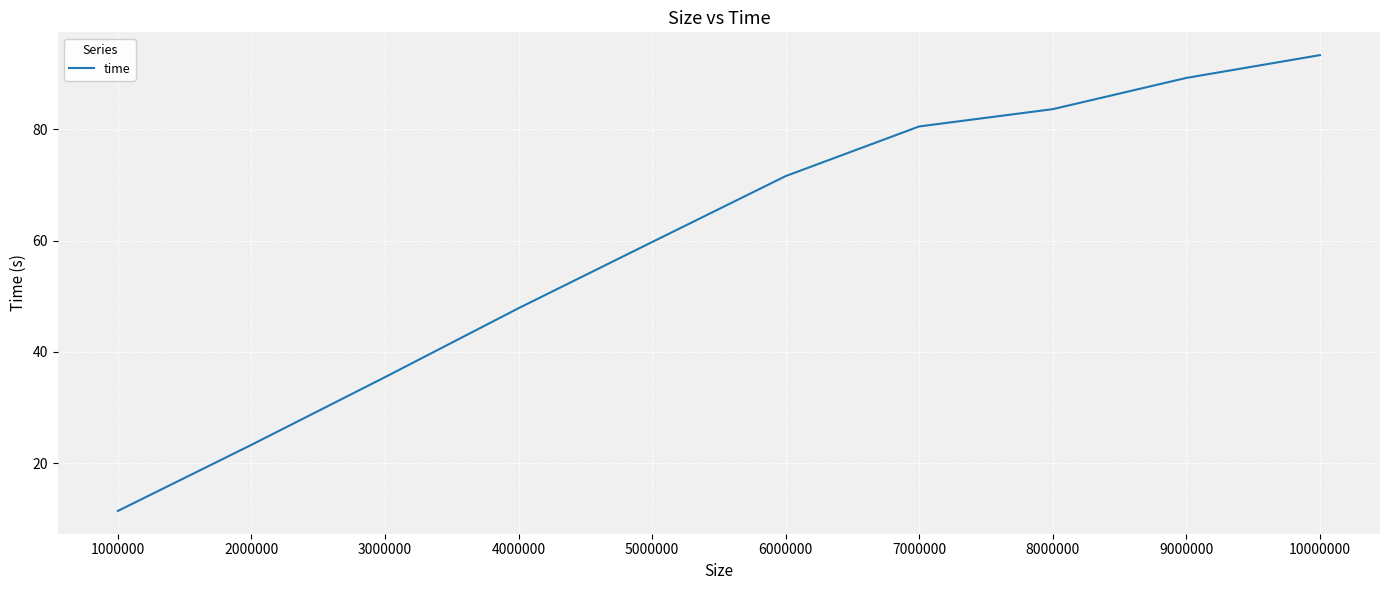

Does the chart have visible grid lines?

Yes